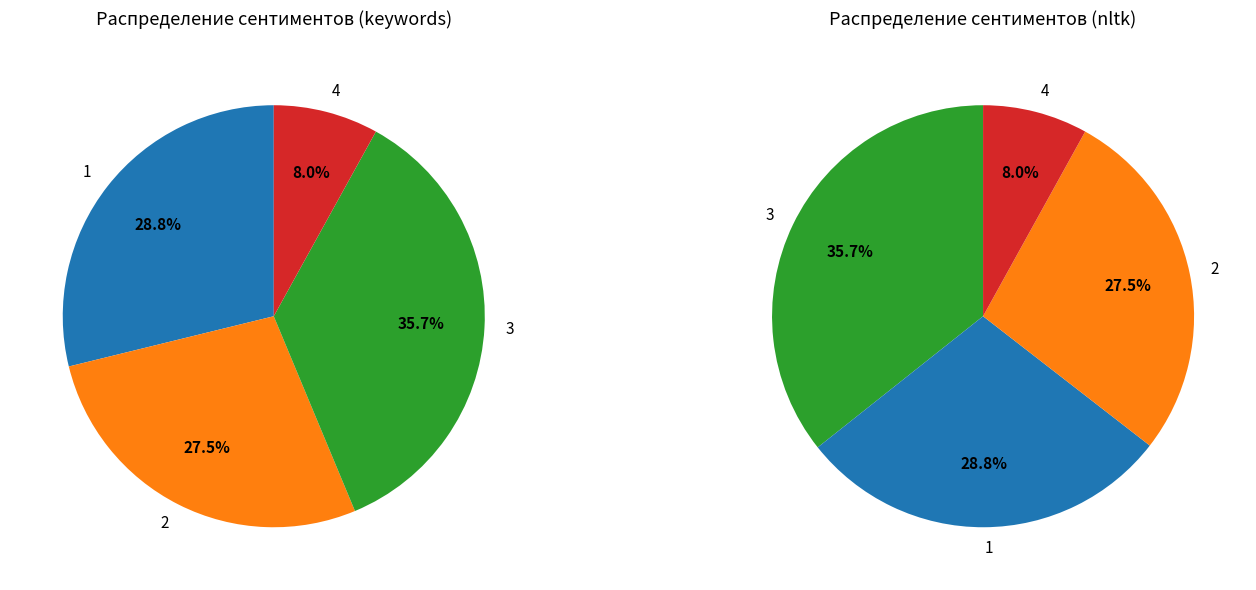

Is it true that 4 is 21% of the pie?

False